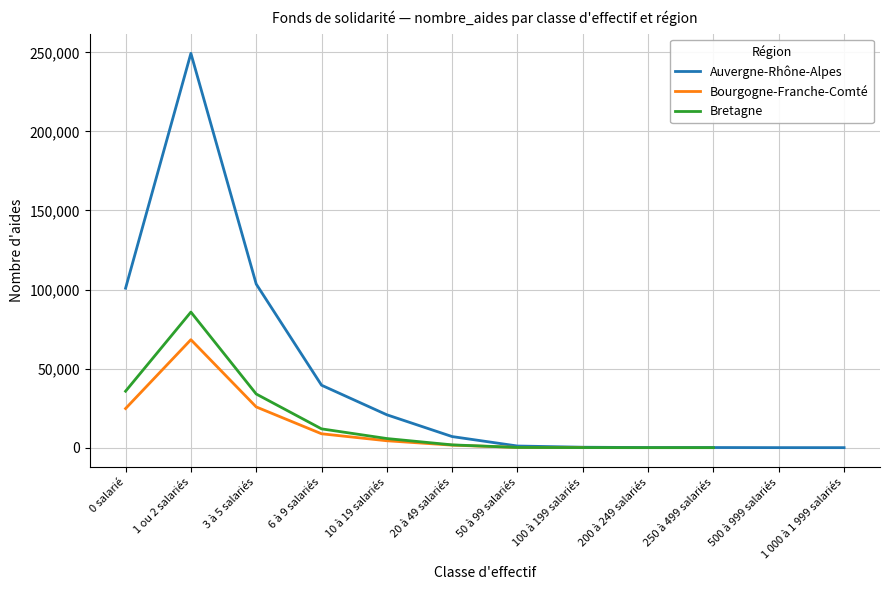

Where does the Auvergne-Rhône-Alpes series first go above 7013?

0 salarié